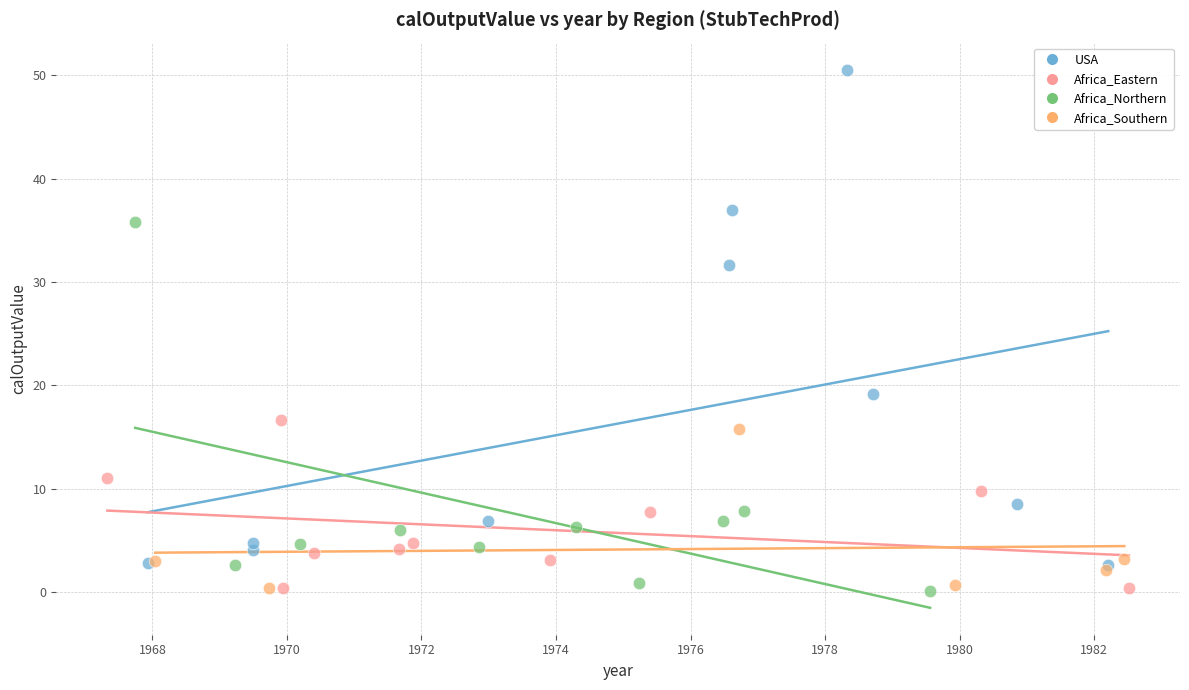

Which series reaches the maximum Y coordinate?

USA